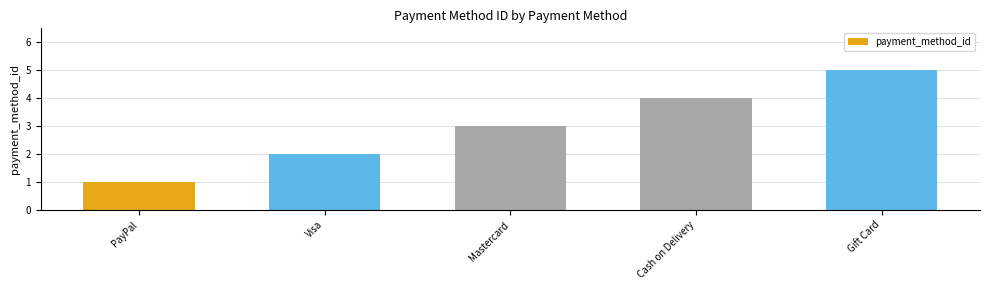

List the labels in order of value, largest first.

Gift Card, Cash on Delivery, Mastercard, Visa, PayPal